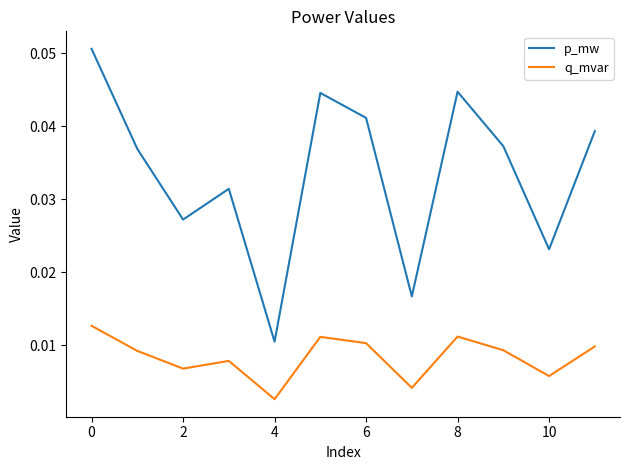

Which series has the widest spread of values?

p_mw